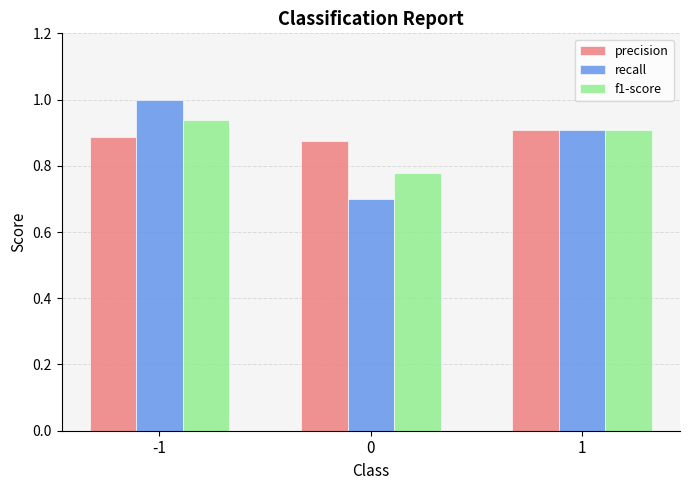

The value of recall at 1 is 0.9. True or false?

True